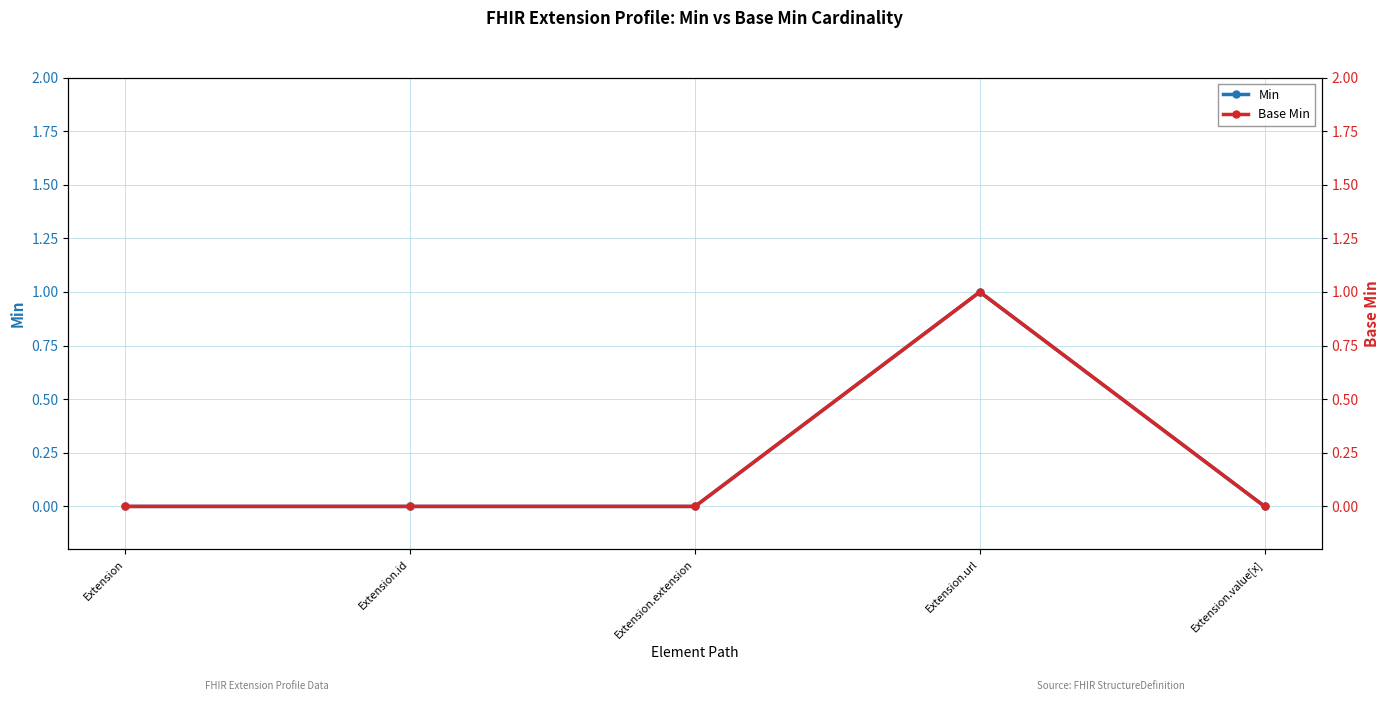

At how many categories does at least one series exceed 0?

1